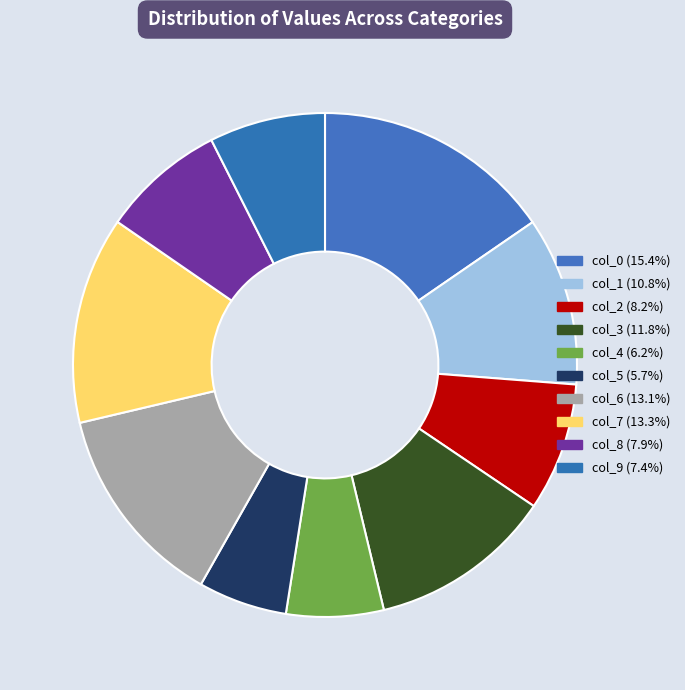

How many slices are in this pie chart?

10